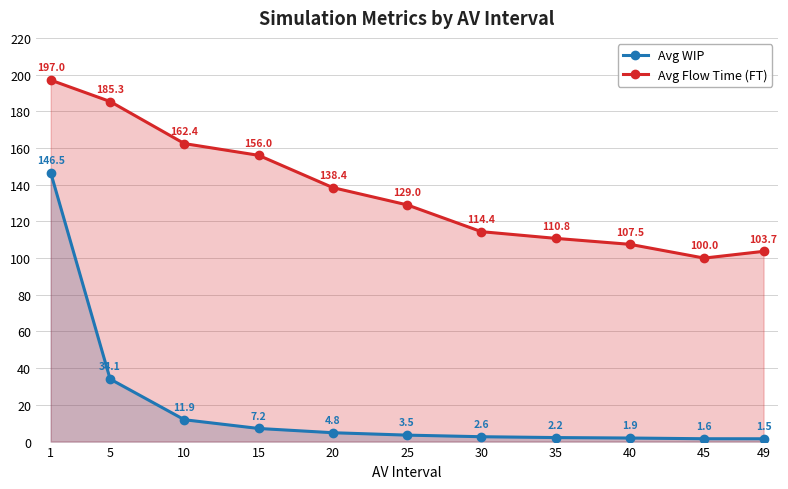

What is the total value across all series at 40?

109.4